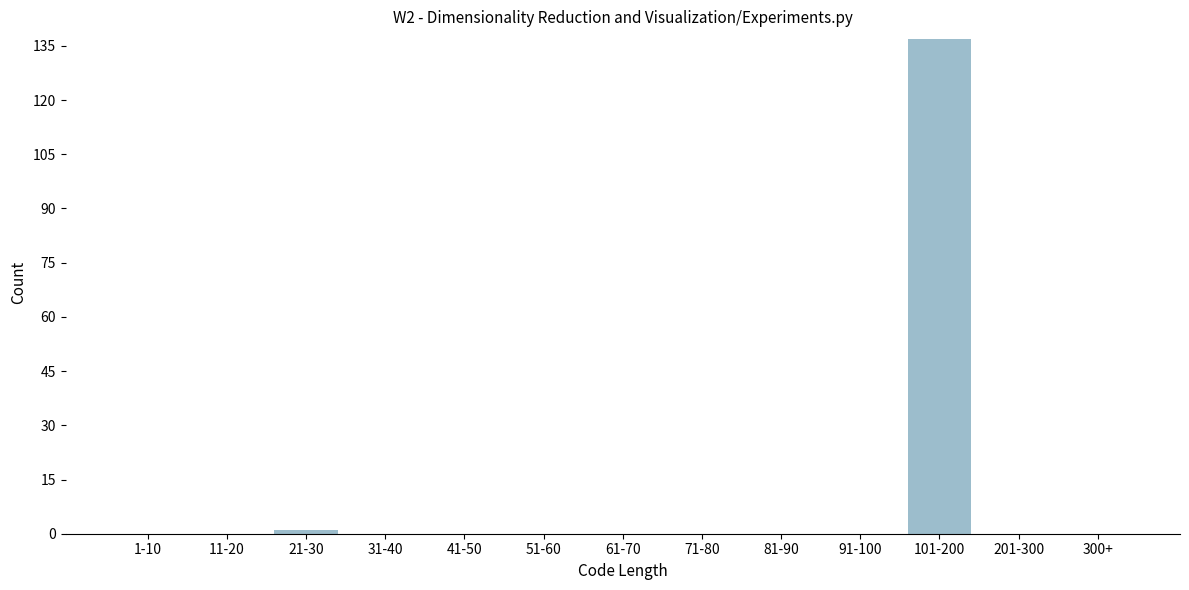

Reading right to left, list all the values displayed in this chart.

300+=0	201-300=0	101-200=137	91-100=0	81-90=0	71-80=0	61-70=0	51-60=0	41-50=0	31-40=0	21-30=1	11-20=0	1-10=0